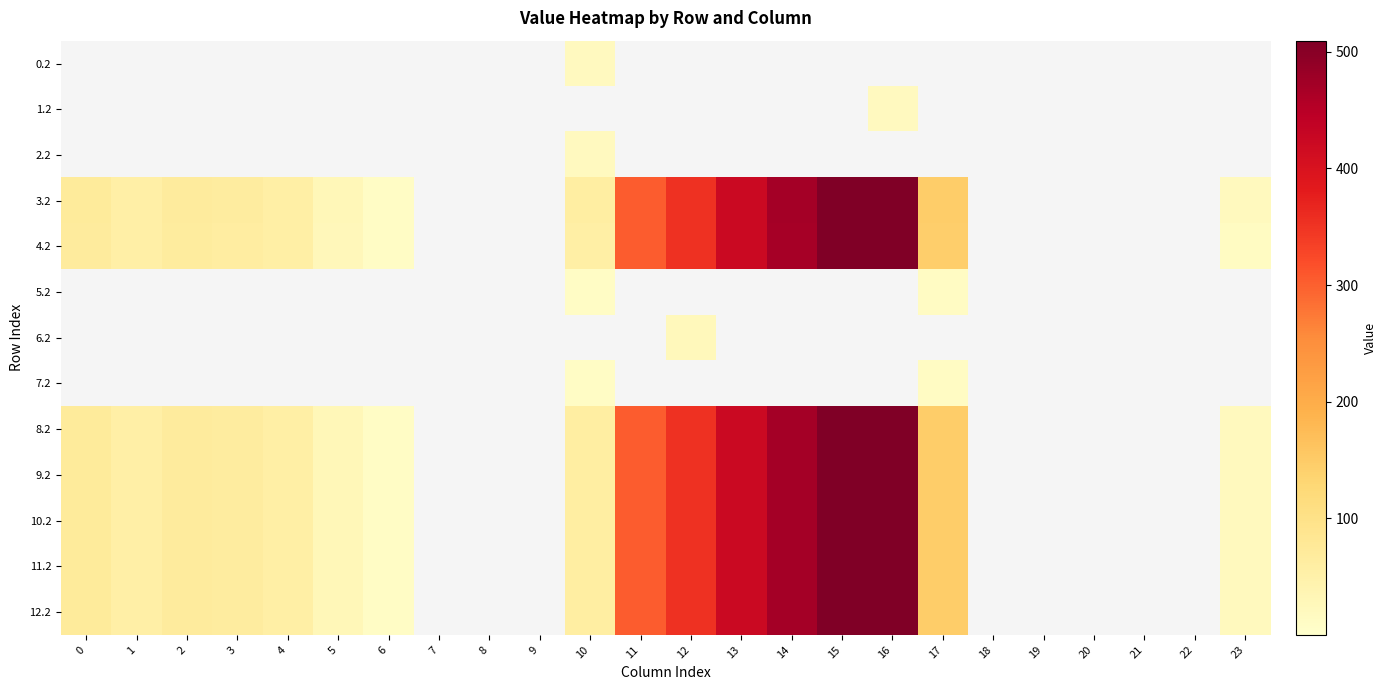

Reading right to left, list all the values displayed in this chart.

0.2: 23=0.0	22=0.0	21=0.0	20=0.0	19=0.0	18=0.0	17=0.0	16=0.0	15=0.0	14=0.0	13=0.0	12=0.0	11=0.0	10=17.9	9=0.0	8=0.0	7=0.0	6=0.0	5=0.0	4=0.0	3=0.0	2=0.0	1=0.0	0=0.0
1.2: 23=0.0	22=0.0	21=0.0	20=0.0	19=0.0	18=0.0	17=0.0	16=17.9	15=0.0	14=0.0	13=0.0	12=0.0	11=0.0	10=0.0	9=0.0	8=0.0	7=0.0	6=0.0	5=0.0	4=0.0	3=0.0	2=0.0	1=0.0	0=0.0
2.2: 23=0.0	22=0.0	21=0.0	20=0.0	19=0.0	18=0.0	17=0.0	16=0.0	15=0.0	14=0.0	13=0.0	12=0.0	11=0.0	10=17.9	9=0.0	8=0.0	7=0.0	6=0.0	5=0.0	4=0.0	3=0.0	2=0.0	1=0.0	0=0.0
3.2: 23=21.2	22=0.0	21=0.0	20=0.0	19=0.0	18=0.0	17=145.4	16=509.6	15=508.8	14=470.4	13=423.4	12=354.2	11=303.6	10=60.4	9=0.0	8=0.0	7=0.0	6=11.8	5=28.0	4=57.4	3=64.0	2=68.5	1=55.7	0=70.1
4.2: 23=15.3	22=0.0	21=0.0	20=0.0	19=0.0	18=0.0	17=144.4	16=508.6	15=507.8	14=469.4	13=422.4	12=353.2	11=302.6	10=56.4	9=0.0	8=0.0	7=0.0	6=10.8	5=27.0	4=56.4	3=63.0	2=67.5	1=54.7	0=69.1
5.2: 23=0.0	22=0.0	21=0.0	20=0.0	19=0.0	18=0.0	17=13.4	16=0.0	15=0.0	14=0.0	13=0.0	12=0.0	11=0.0	10=11.9	9=0.0	8=0.0	7=0.0	6=0.0	5=0.0	4=0.0	3=0.0	2=0.0	1=0.0	0=0.0
6.2: 23=0.0	22=0.0	21=0.0	20=0.0	19=0.0	18=0.0	17=0.0	16=0.0	15=0.0	14=0.0	13=0.0	12=25.3	11=0.0	10=0.0	9=0.0	8=0.0	7=0.0	6=0.0	5=0.0	4=0.0	3=0.0	2=0.0	1=0.0	0=0.0
7.2: 23=0.0	22=0.0	21=0.0	20=0.0	19=0.0	18=0.0	17=13.4	16=0.0	15=0.0	14=0.0	13=0.0	12=0.0	11=0.0	10=11.9	9=0.0	8=0.0	7=0.0	6=0.0	5=0.0	4=0.0	3=0.0	2=0.0	1=0.0	0=0.0
8.2: 23=21.2	22=0.0	21=0.0	20=0.0	19=0.0	18=0.0	17=145.4	16=509.6	15=508.8	14=470.4	13=423.4	12=354.2	11=303.6	10=60.4	9=0.0	8=0.0	7=0.0	6=11.8	5=28.0	4=57.4	3=64.0	2=68.5	1=55.7	0=70.1
9.2: 23=21.2	22=0.0	21=0.0	20=0.0	19=0.0	18=0.0	17=145.4	16=509.6	15=508.8	14=470.4	13=423.4	12=354.2	11=303.6	10=60.4	9=0.0	8=0.0	7=0.0	6=11.8	5=28.0	4=57.4	3=64.0	2=68.5	1=55.7	0=70.1
10.2: 23=21.2	22=0.0	21=0.0	20=0.0	19=0.0	18=0.0	17=145.4	16=509.6	15=508.8	14=470.4	13=423.4	12=354.2	11=303.6	10=60.4	9=0.0	8=0.0	7=0.0	6=11.8	5=28.0	4=57.4	3=64.0	2=68.5	1=55.7	0=70.1
11.2: 23=21.2	22=0.0	21=0.0	20=0.0	19=0.0	18=0.0	17=145.4	16=509.6	15=508.8	14=470.4	13=423.4	12=354.2	11=303.6	10=60.4	9=0.0	8=0.0	7=0.0	6=11.8	5=28.0	4=57.4	3=64.0	2=68.5	1=55.7	0=70.1
12.2: 23=21.2	22=0.0	21=0.0	20=0.0	19=0.0	18=0.0	17=145.4	16=509.6	15=508.8	14=470.4	13=423.4	12=354.2	11=303.6	10=60.4	9=0.0	8=0.0	7=0.0	6=11.8	5=28.0	4=57.4	3=64.0	2=68.5	1=55.7	0=70.1